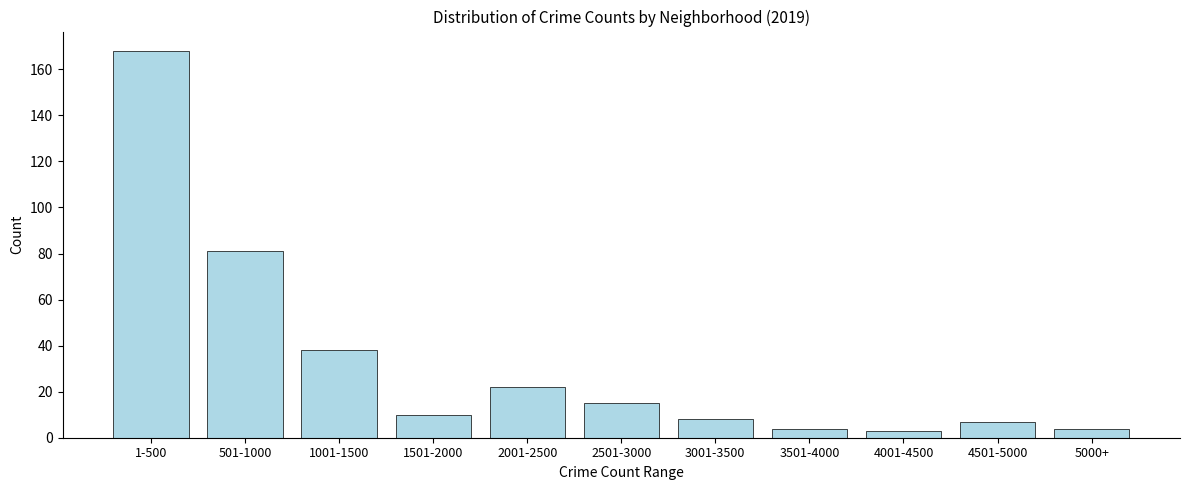

Reading right to left, transcribe all the data shown in this chart.

5000+=4	4501-5000=7	4001-4500=3	3501-4000=4	3001-3500=8	2501-3000=15	2001-2500=22	1501-2000=10	1001-1500=38	501-1000=81	1-500=168